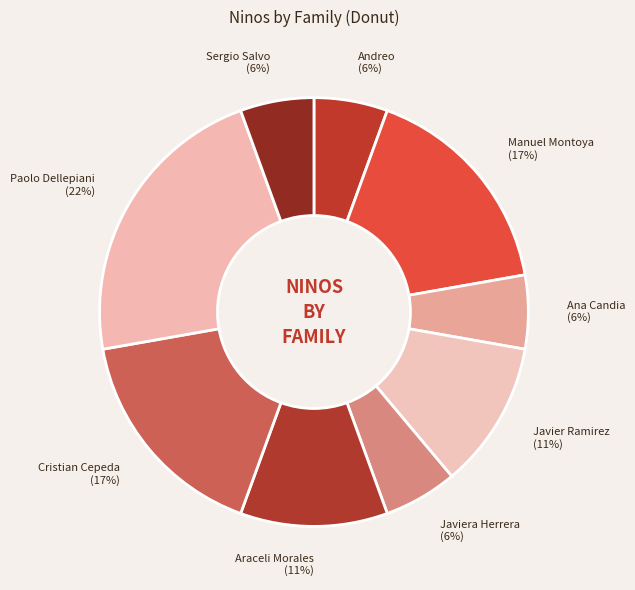

Does Sergio Salvo (6%) account for over 50% of the chart?

No